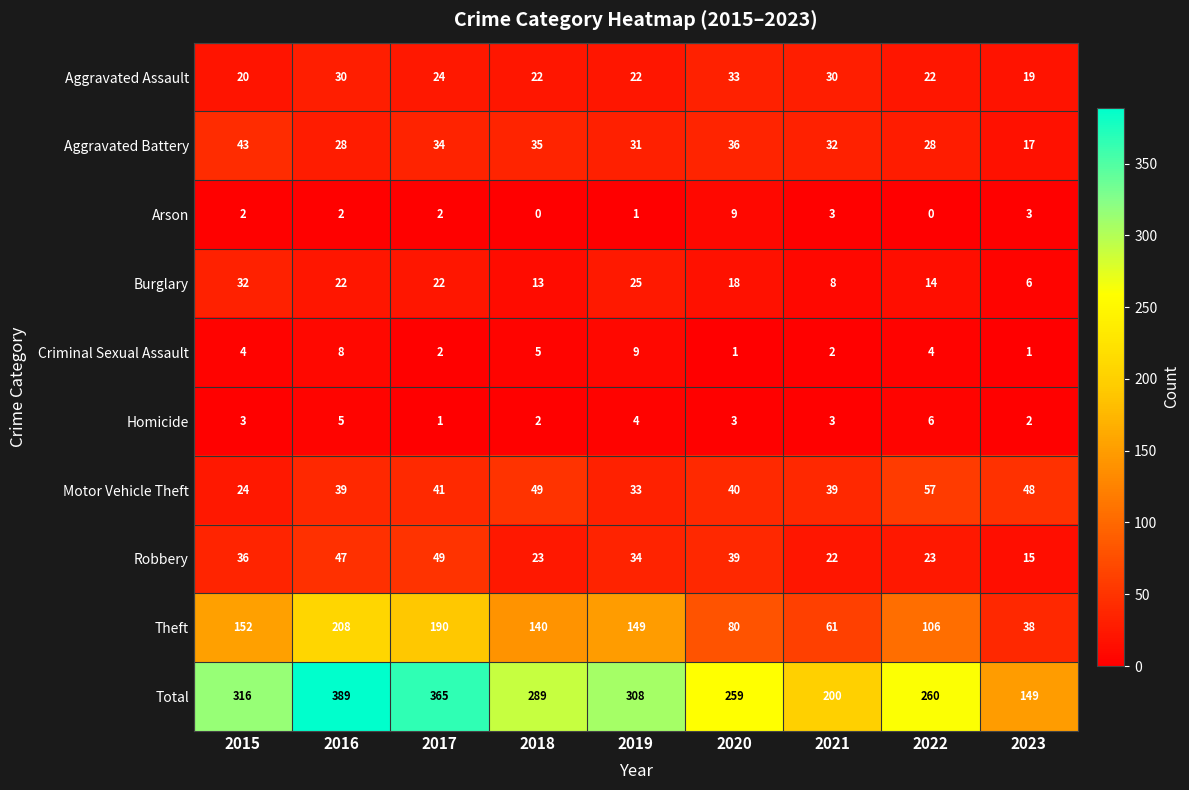

What is the sum of all Total values?

2535